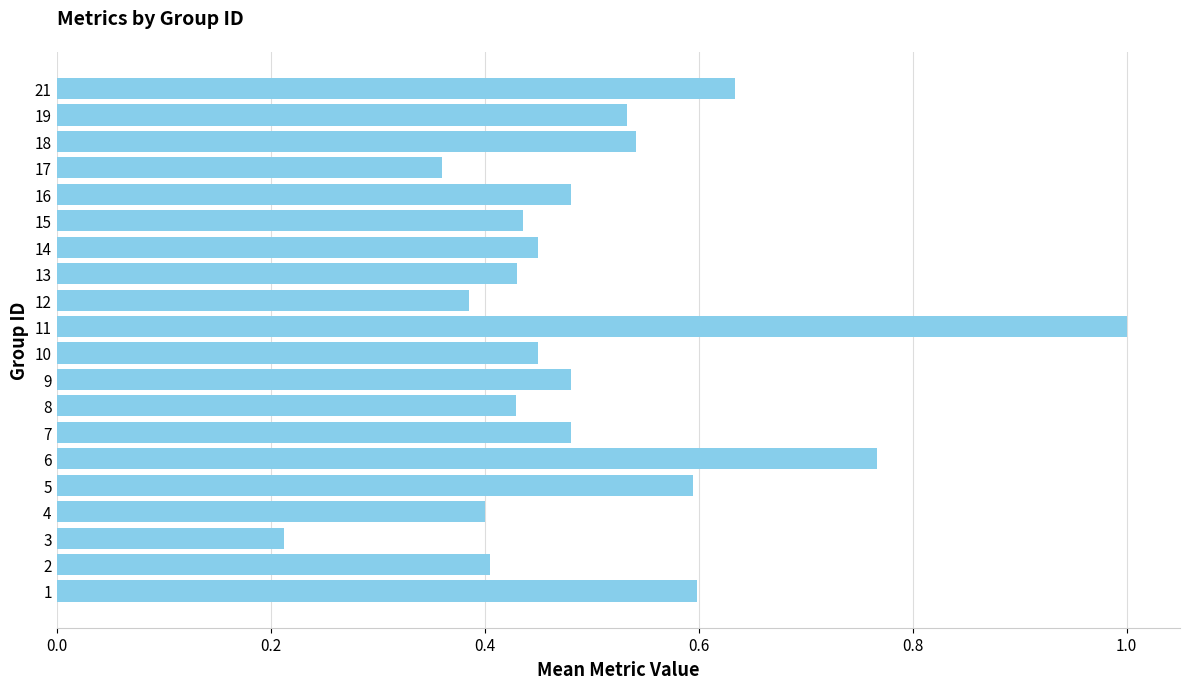

What is the sum of the values at 11 and 19?

1.5